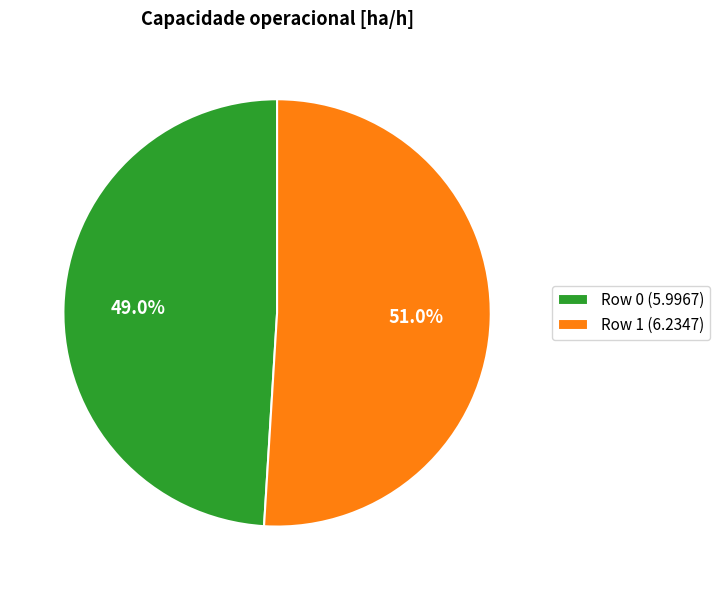

Count the number of slices in the pie.

2